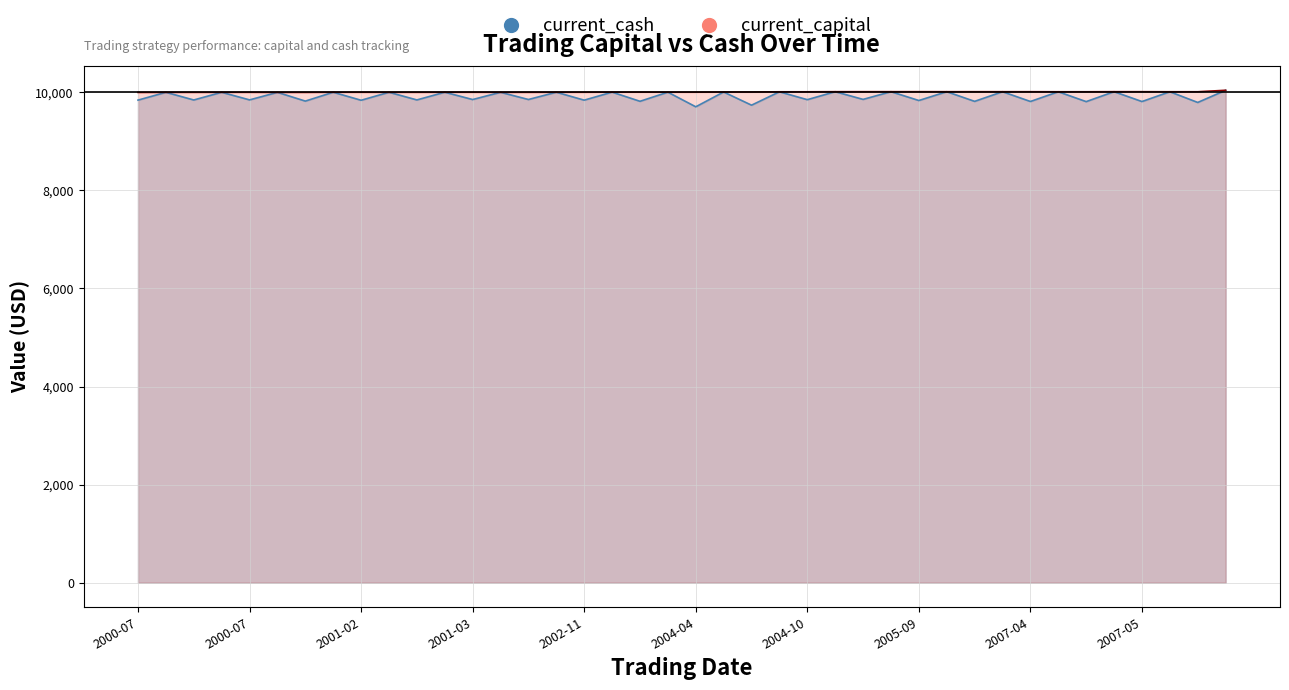

What are all the series names shown in the legend?

current_capital, current_cash